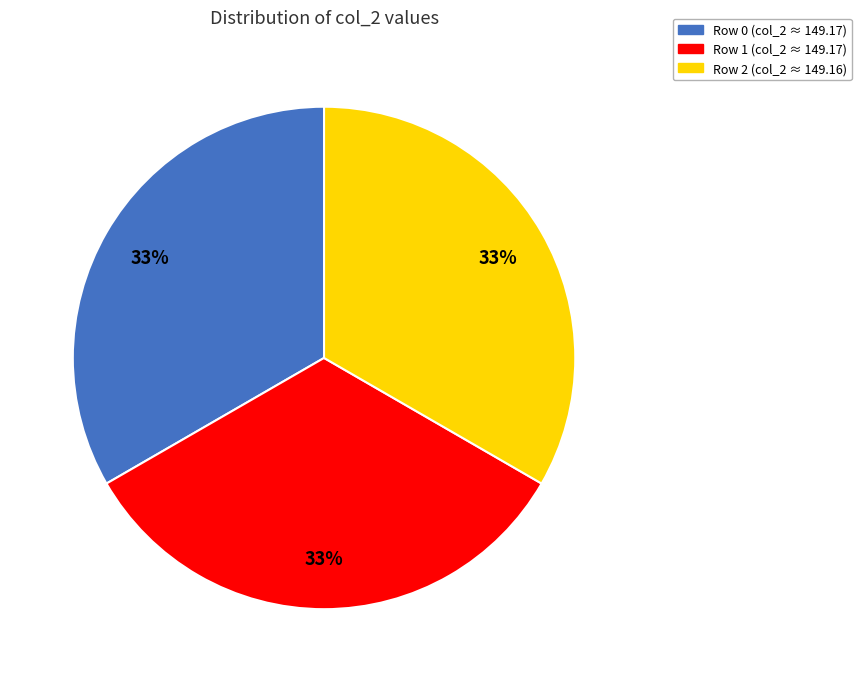

Combined, do Row 0 and Row 1 account for over 50%?

Yes